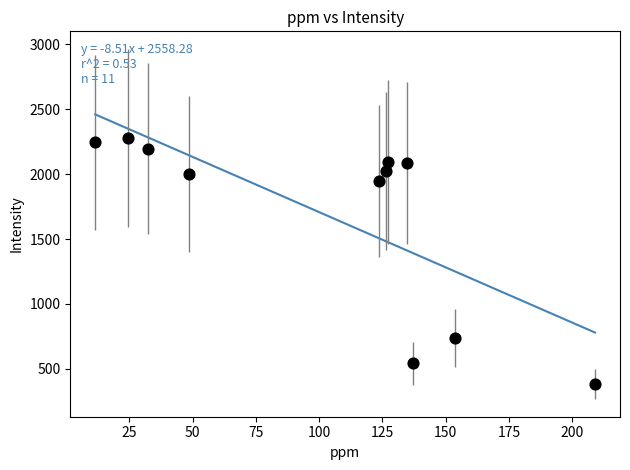

What is the average X value?

102.6